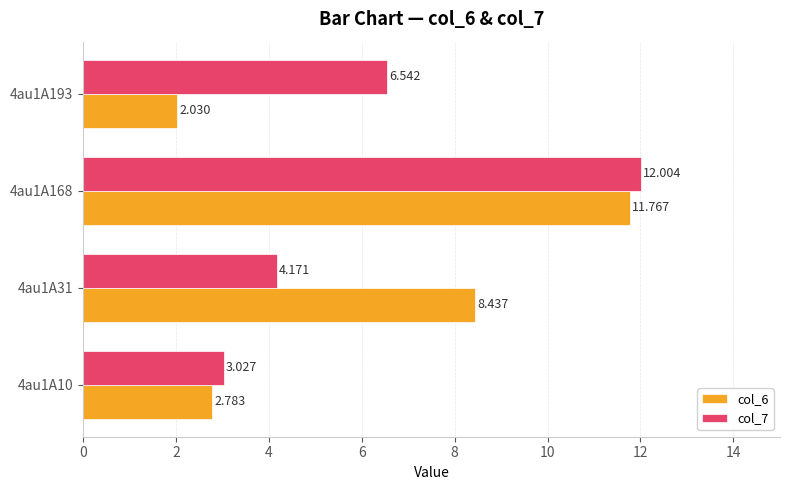

What are all the series names shown in the legend?

col_6, col_7